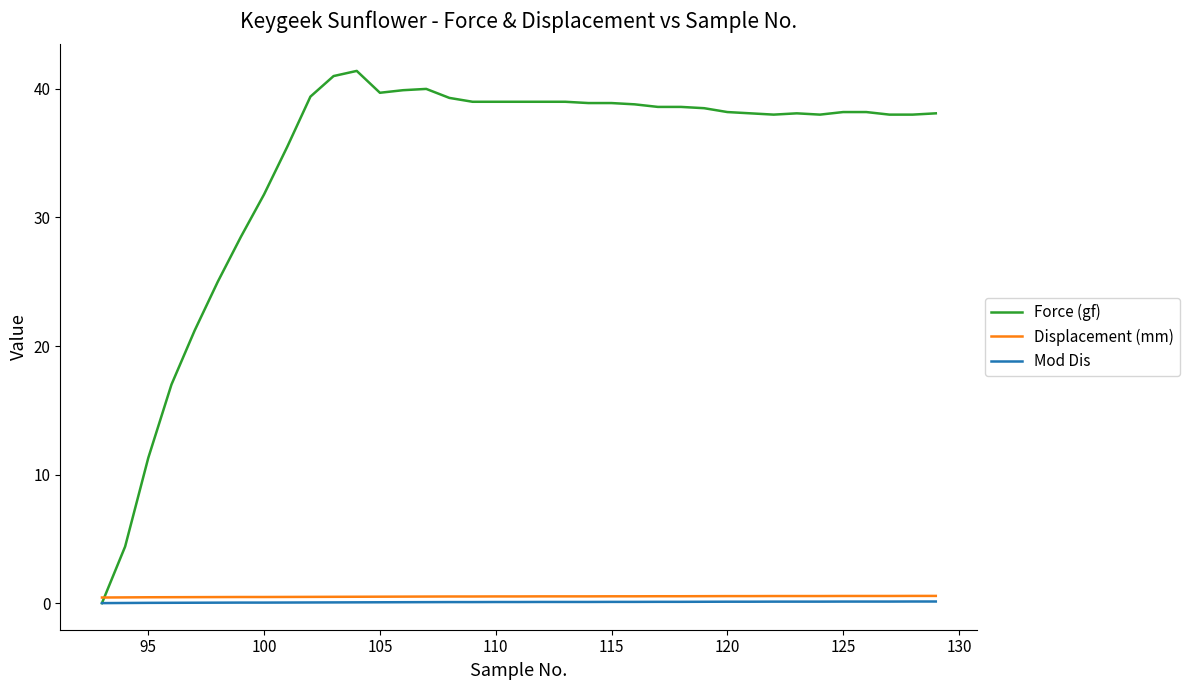

Which series has the largest range (max minus min)?

Force (gf)